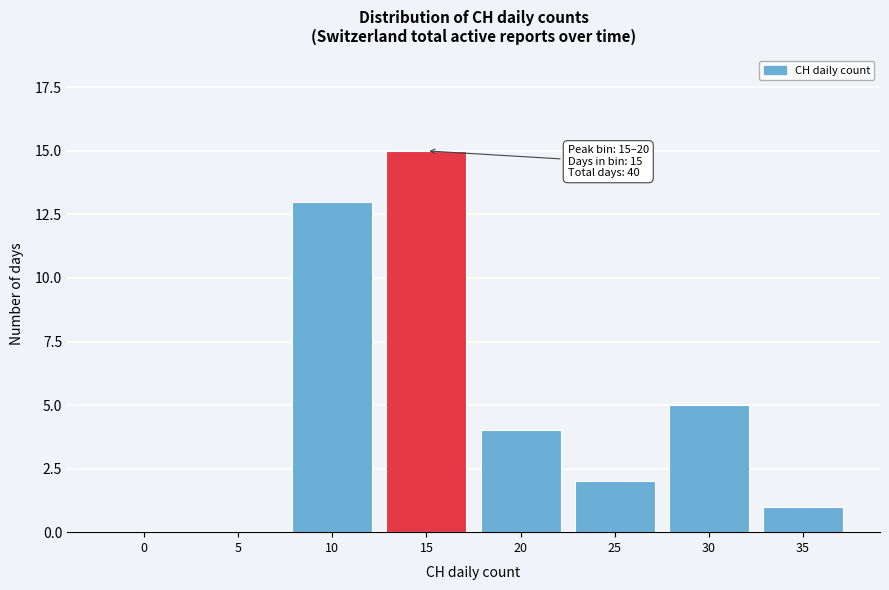

Reading left to right, transcribe all the data shown in this chart.

0=0	5=0	10=13	15=15	20=4	25=2	30=5	35=1